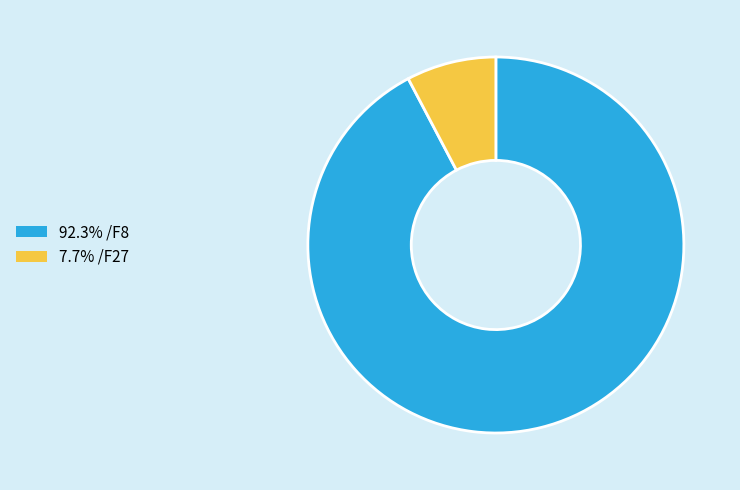

How many slices are in this pie chart?

2